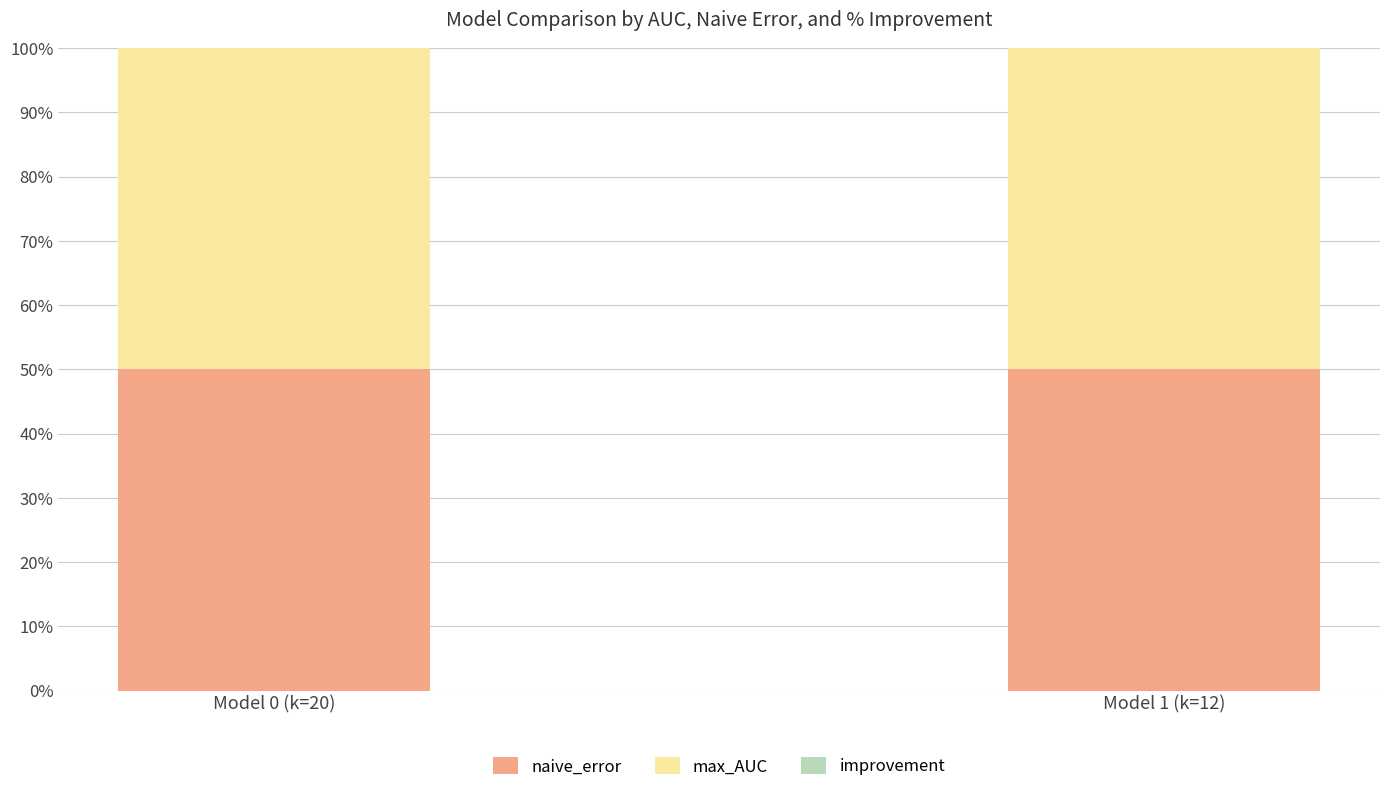

How many categories are shown in the chart?

2